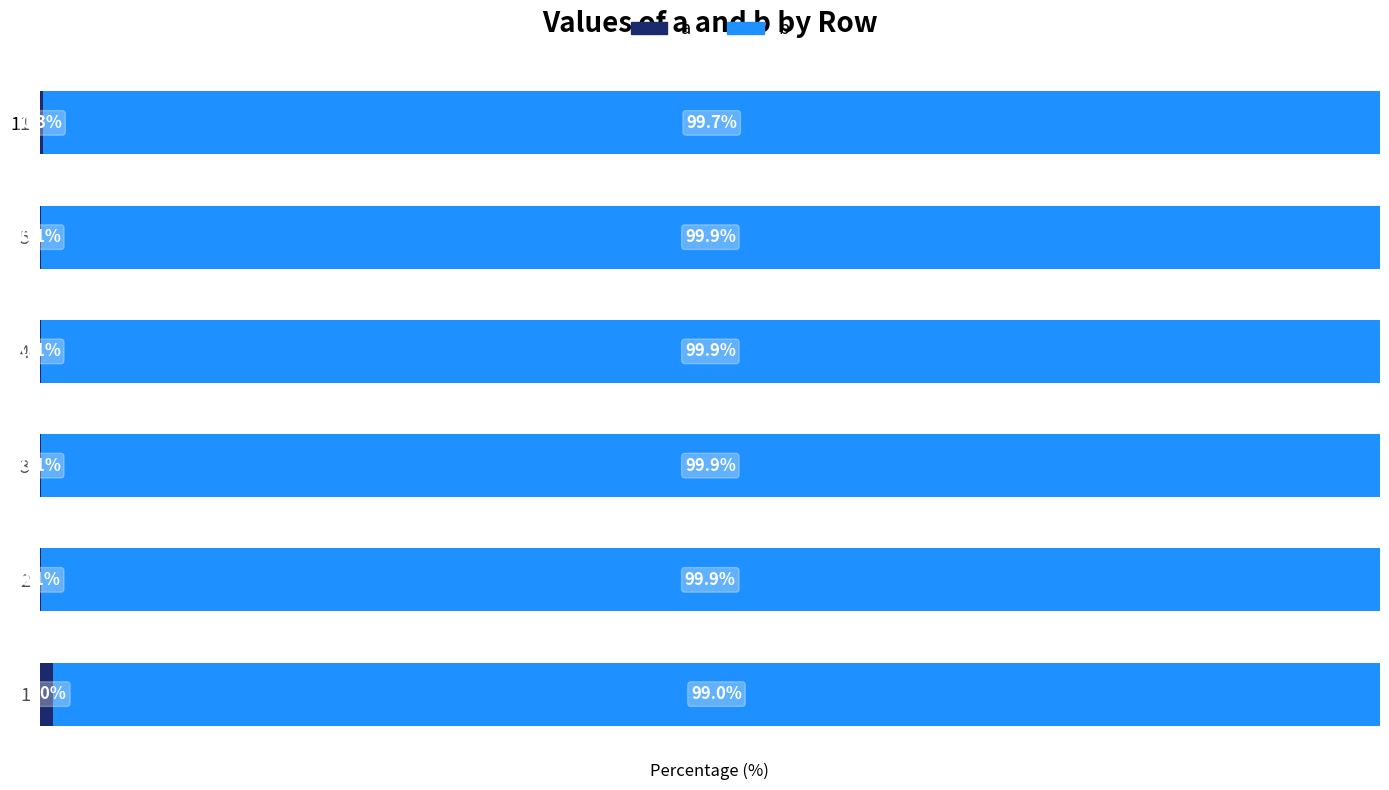

What are all the series names shown in the legend?

a, b